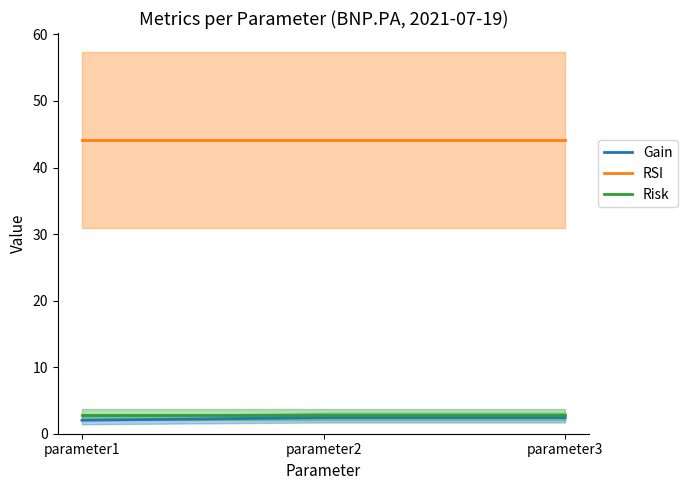

What is the total value across all series at parameter1?

49.1